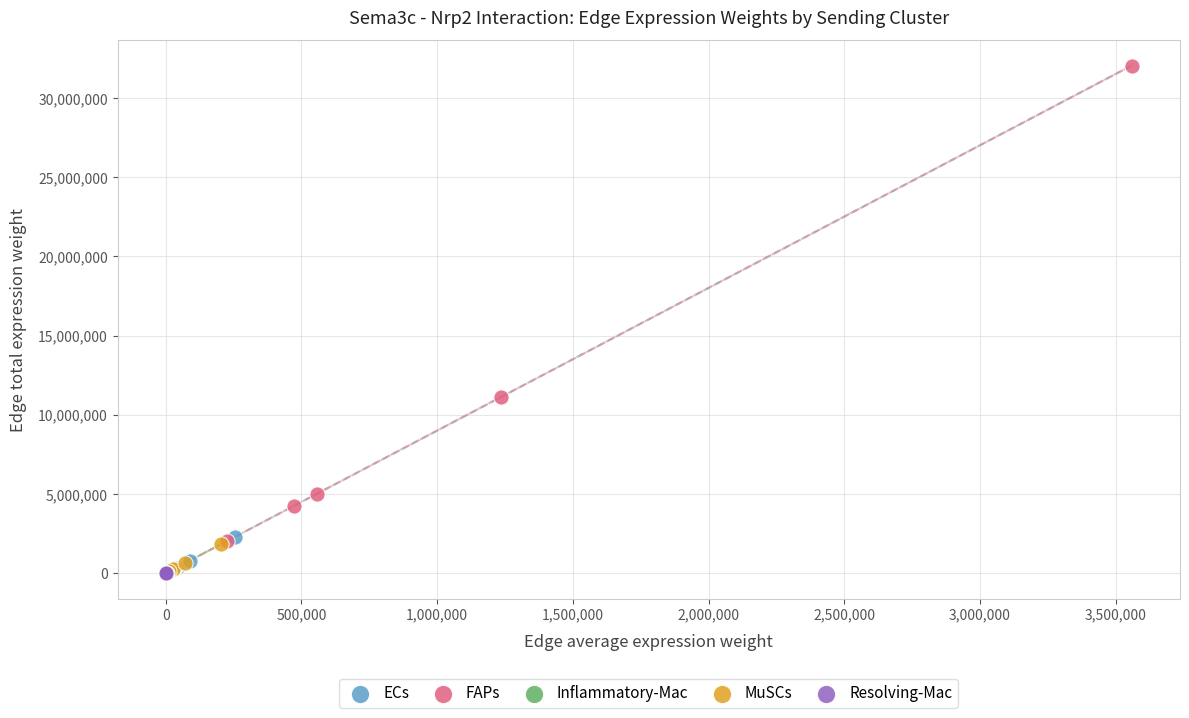

Which series contains the highest Y value?

FAPs